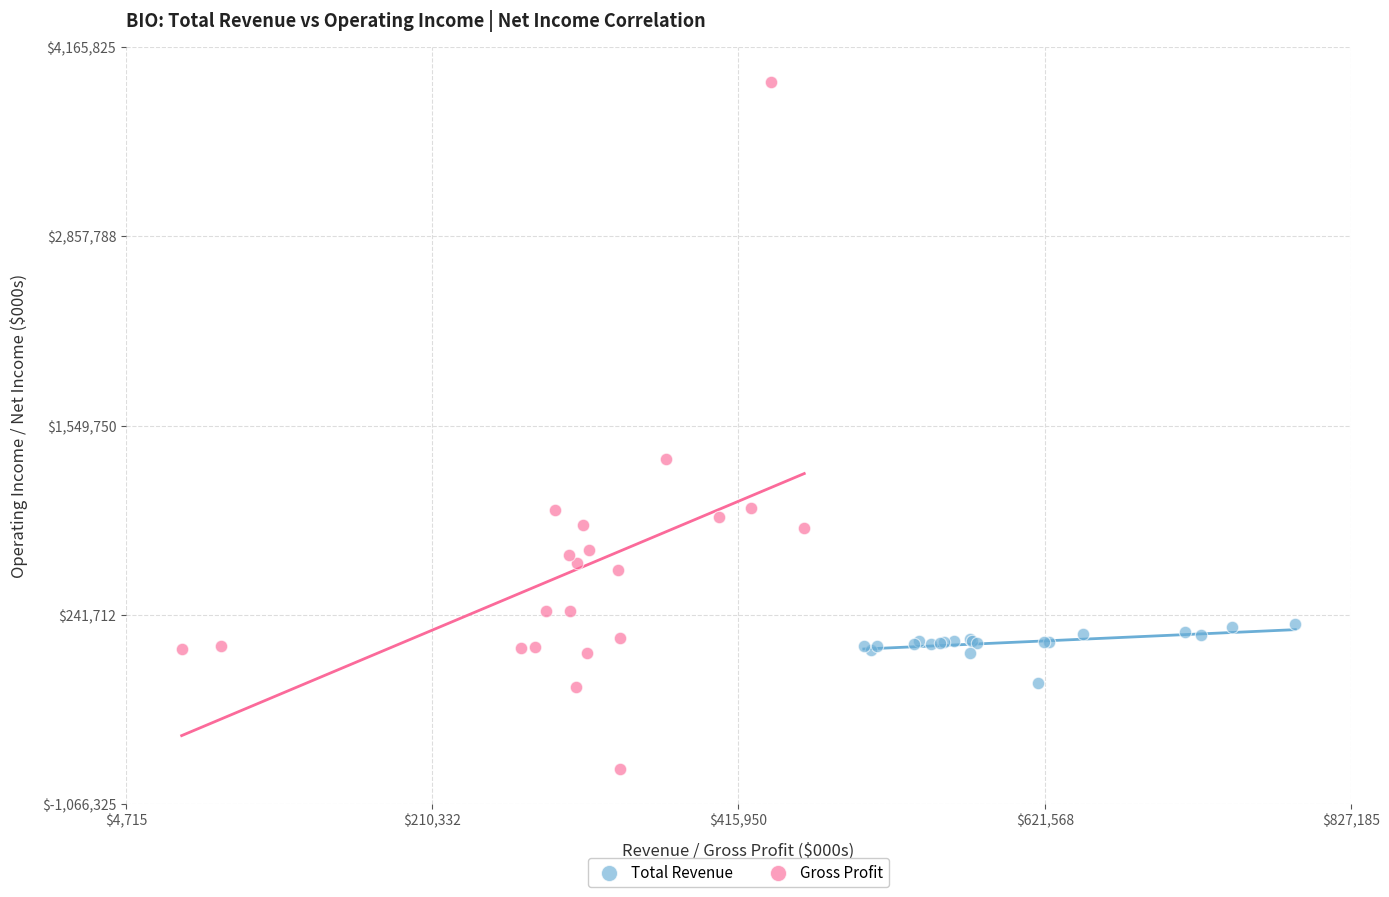

Which series contains the highest Y value?

Gross Profit